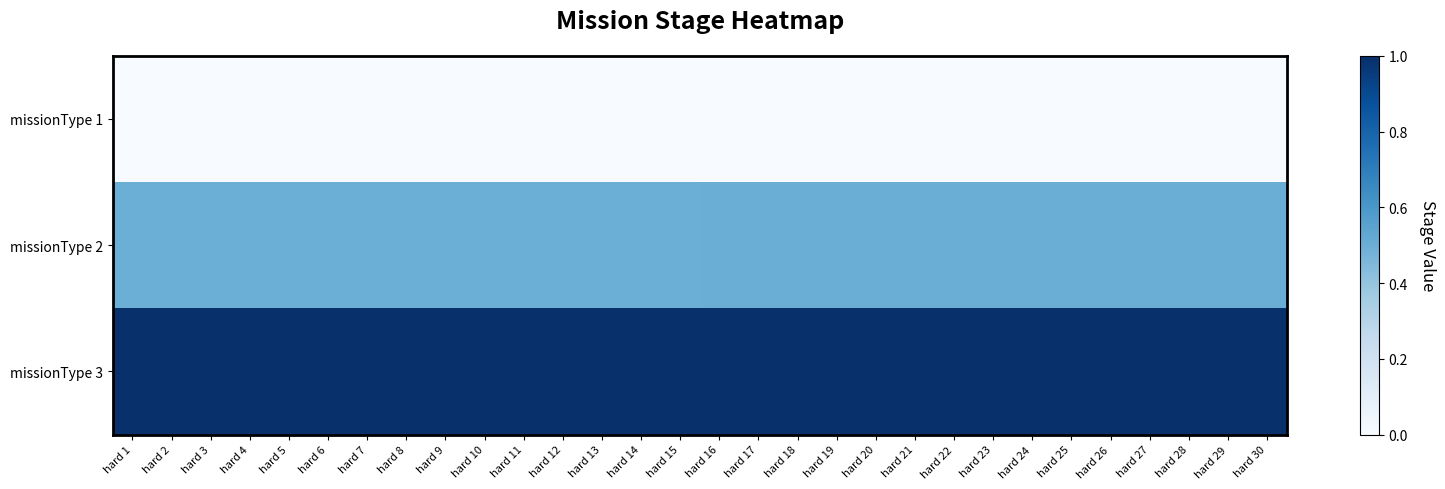

At how many categories does at least one series exceed 0?

30